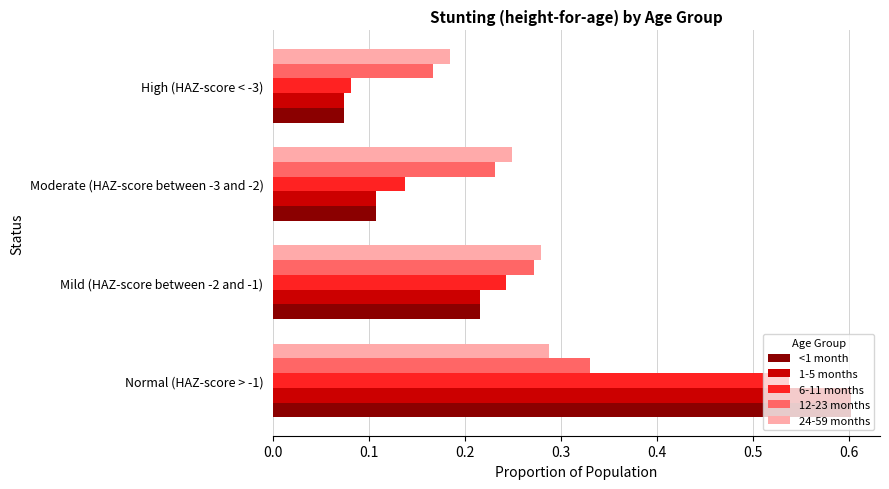

The value of 24-59 months at Moderate (HAZ-score between -3 and -2) is 0.1. True or false?

False